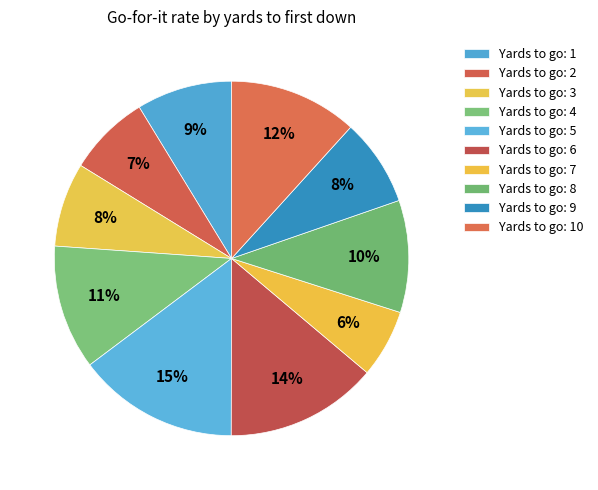

Does any single category account for the majority?

No